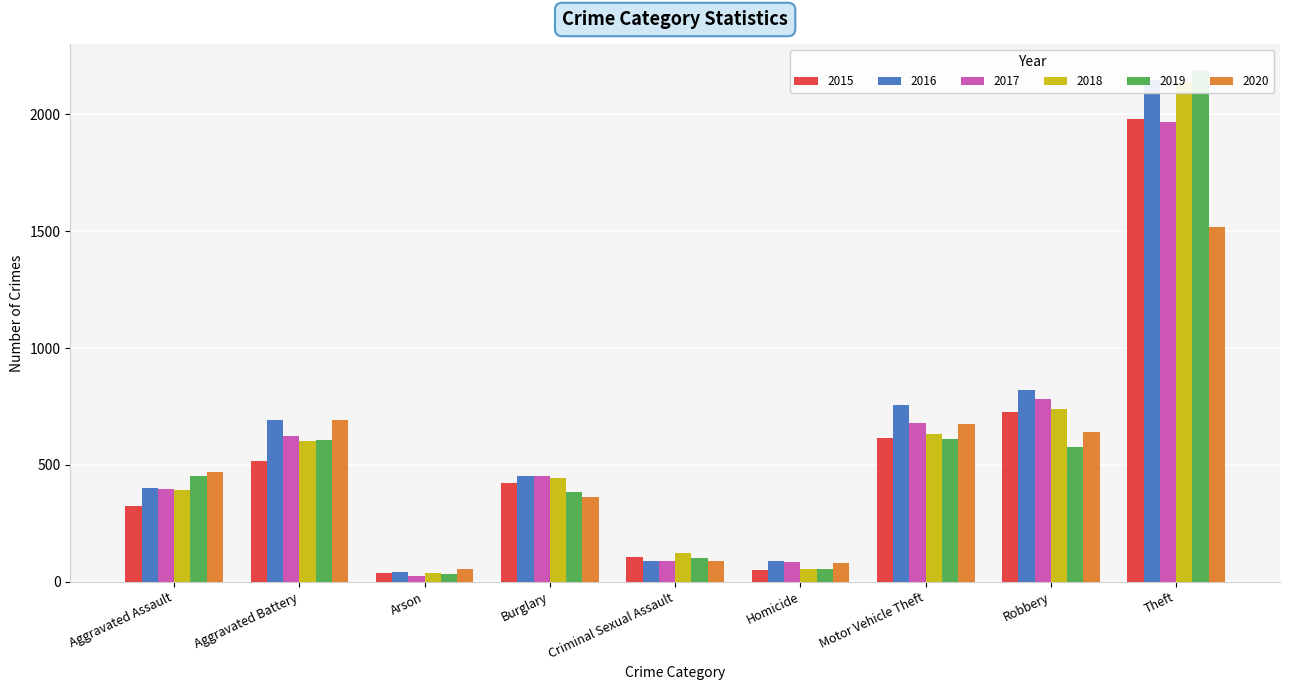

Where does the 2019 series first go above 452?

Aggravated Battery